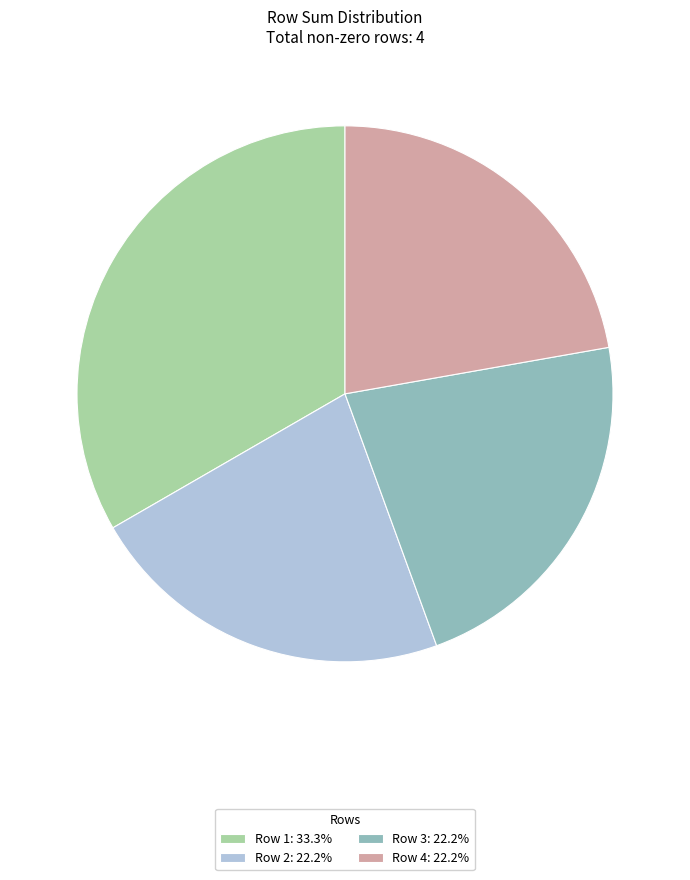

Combined, do Row 4: 22.2% and Row 1: 33.3% account for over 50%?

Yes